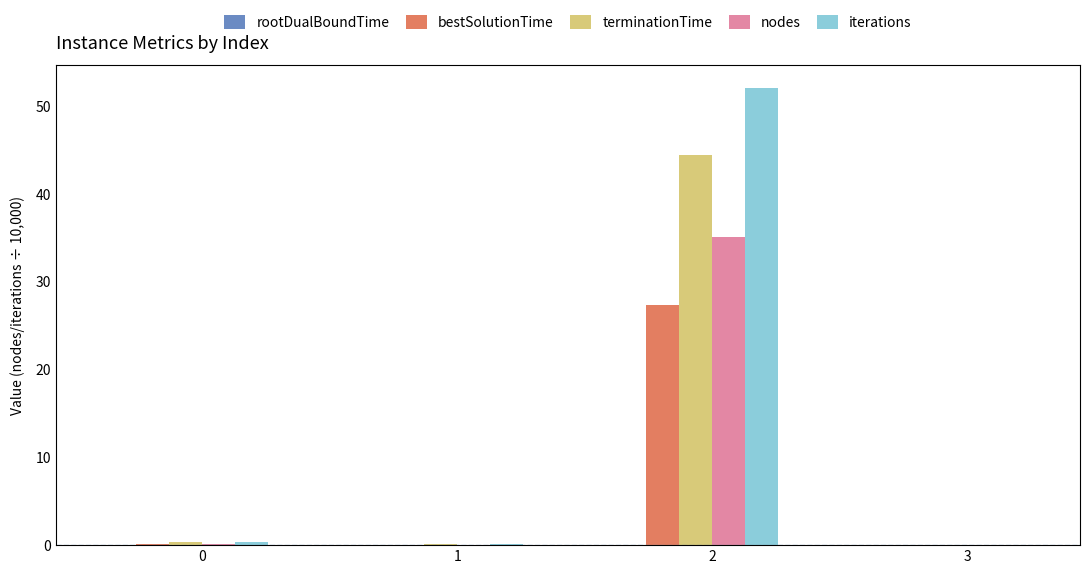

Which series has the widest spread of values?

iterations